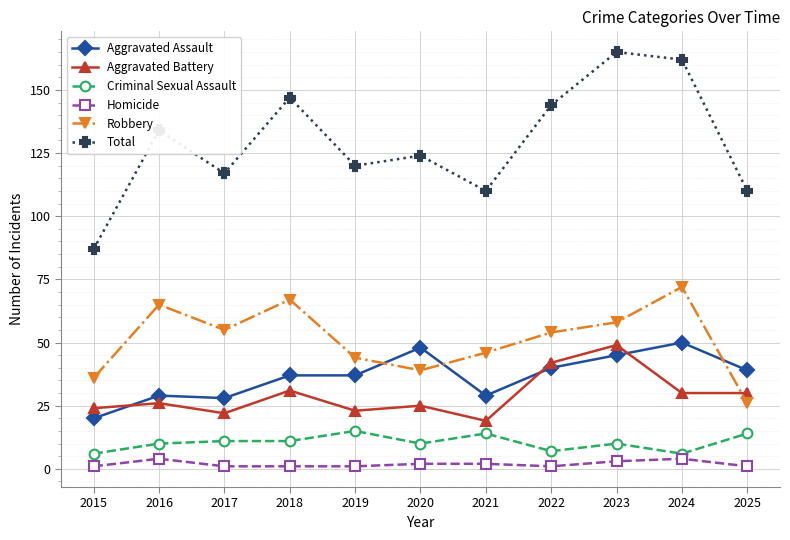

What are all the series names shown in the legend?

Aggravated Assault, Aggravated Battery, Criminal Sexual Assault, Homicide, Robbery, Total